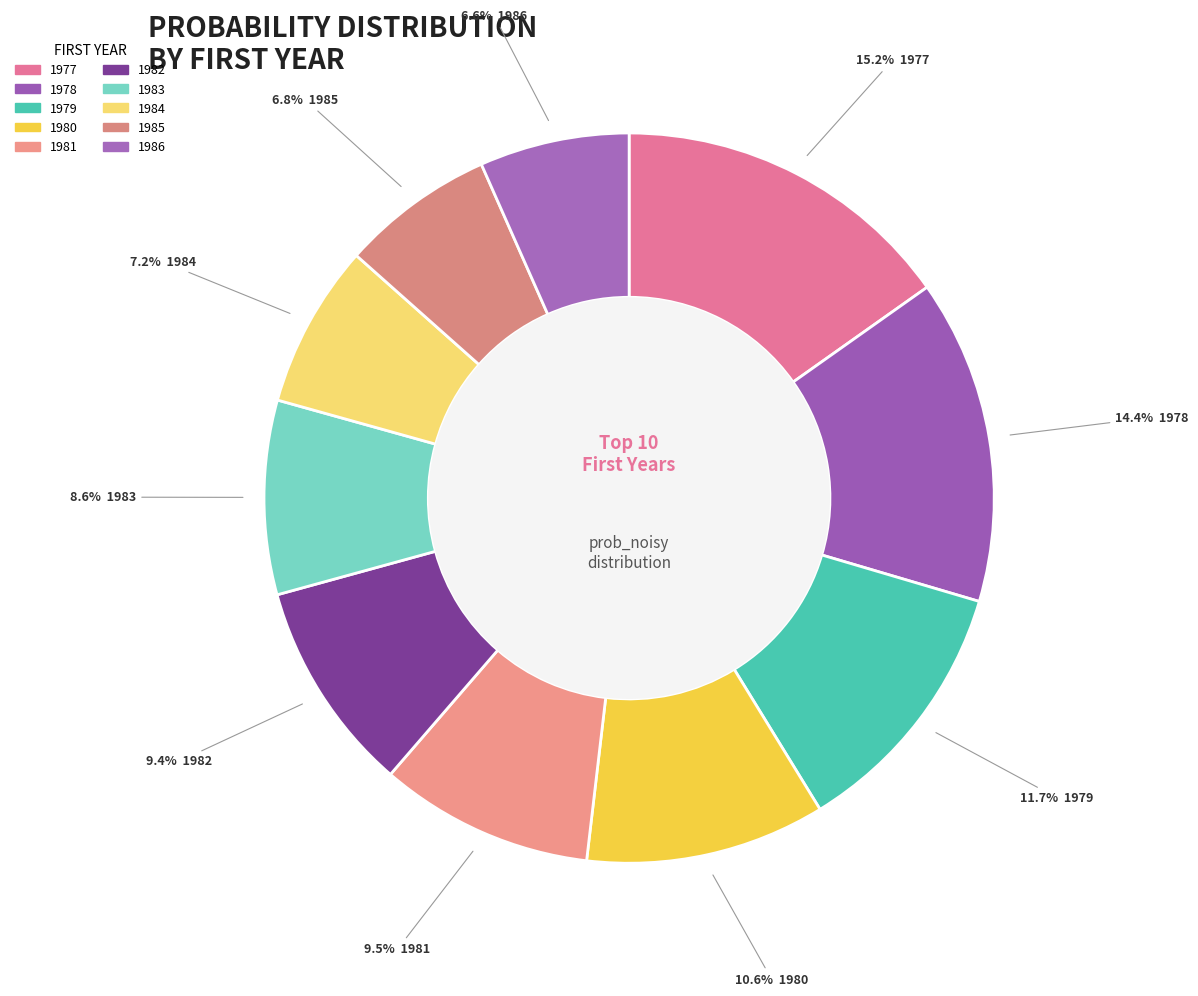

The 1986 slice represents 18% of the pie. True or false?

False